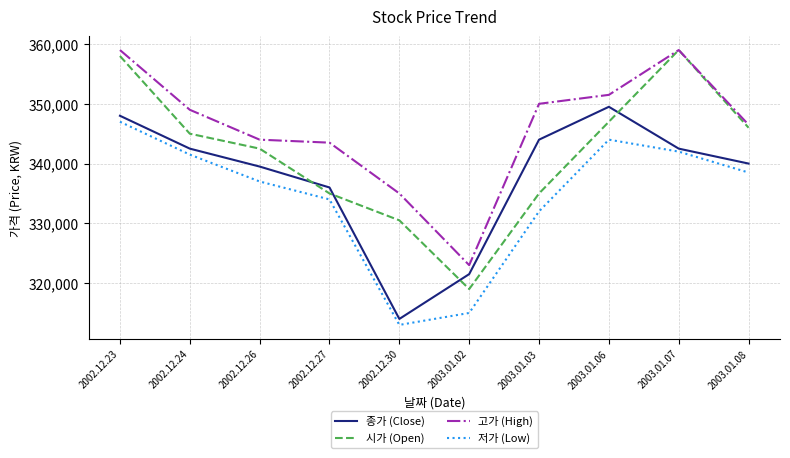

What is the sum of the 저가 (Low) values at 2003.01.07 and 2003.01.03?

674000